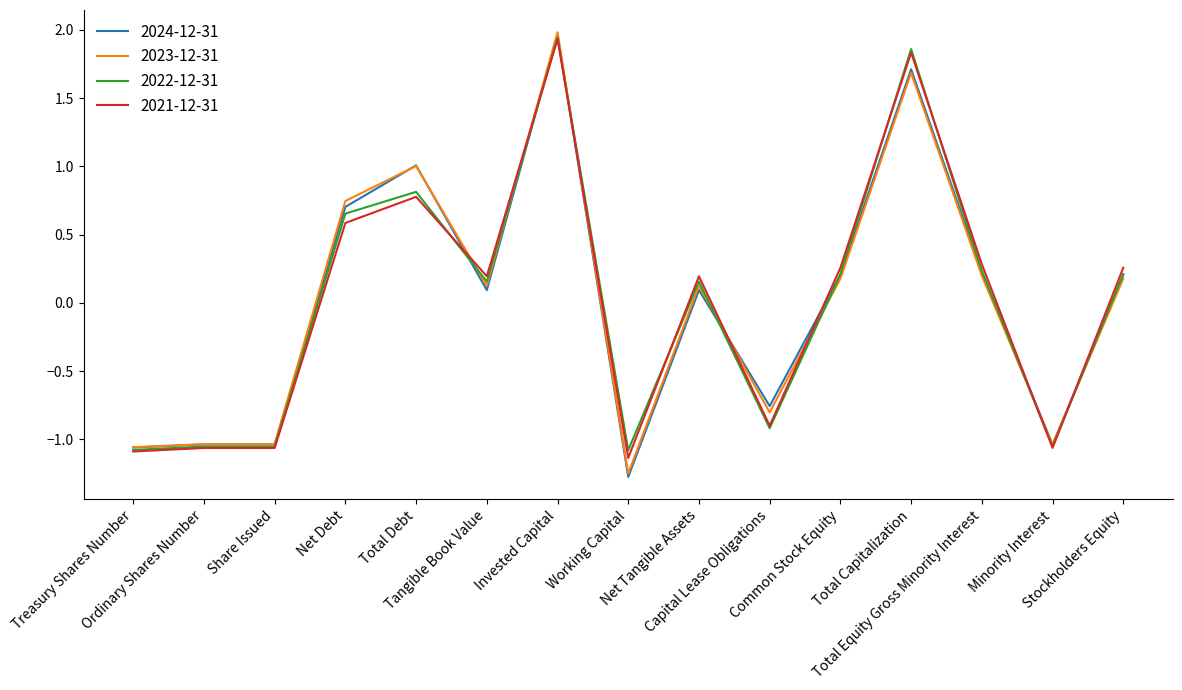

What is the greatest value displayed?

2.0